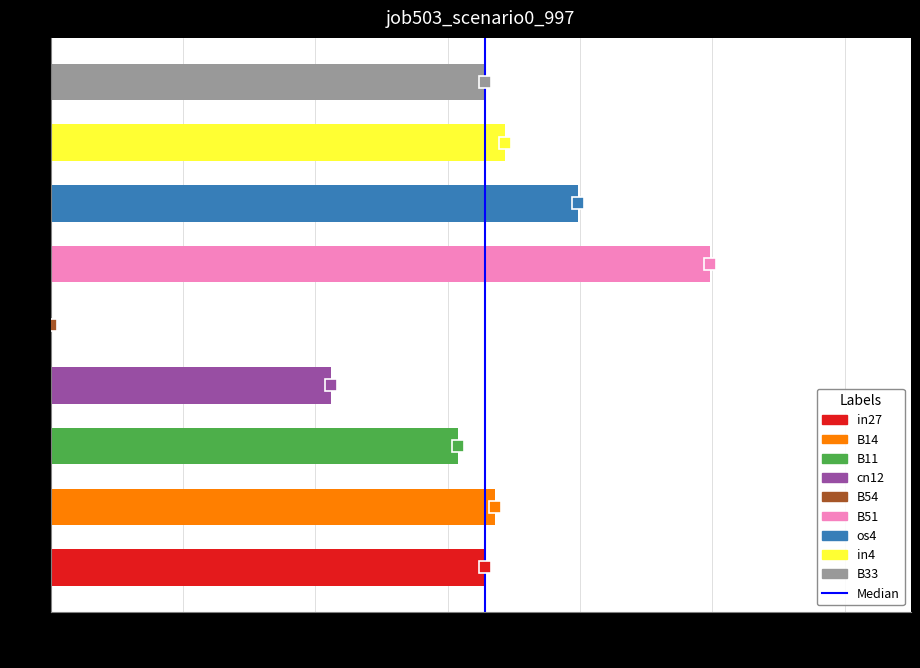

True or false: the data shows 0.5 at B33.

False